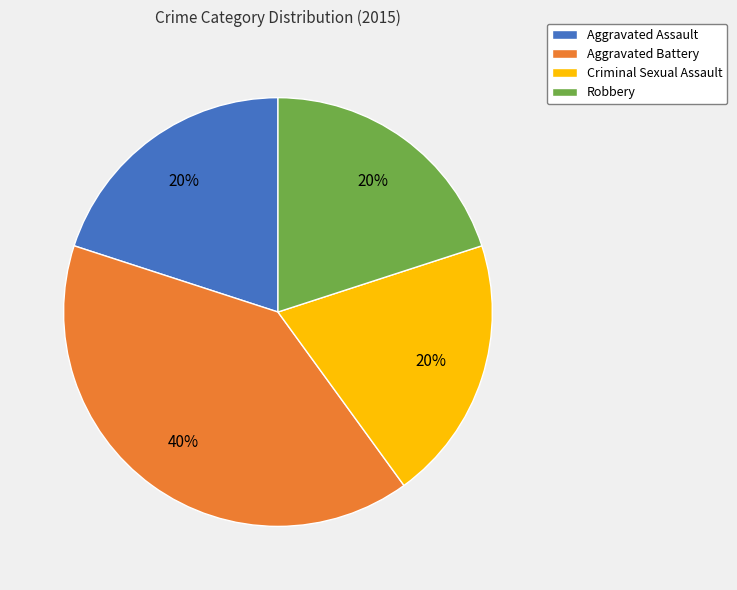

Which category has the biggest portion of the pie?

Aggravated Battery